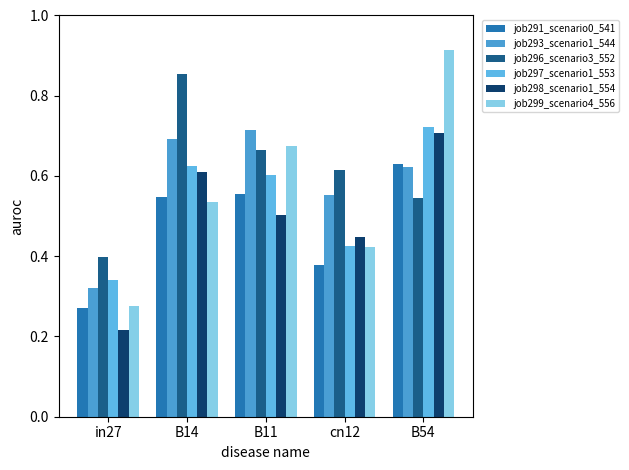

What is the highest value of the job298_scenario1_554 series?

0.7